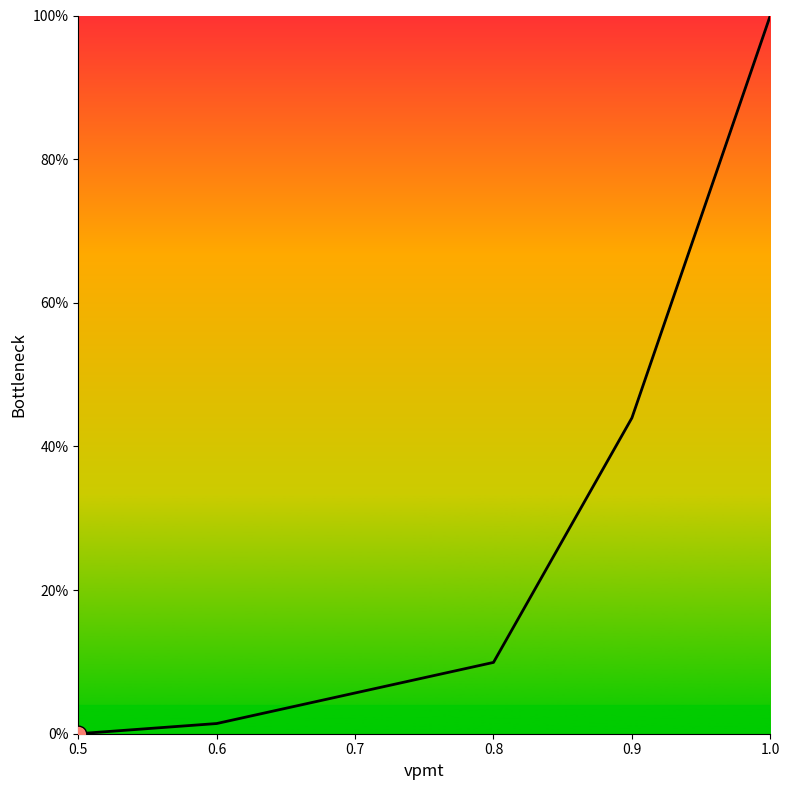

What is the value of the 6th point from the left?

1.0